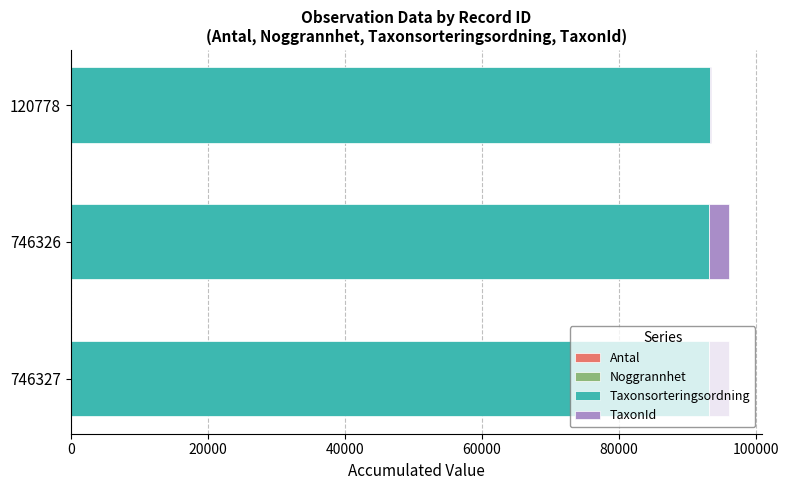

Count the number of categories in the chart.

3